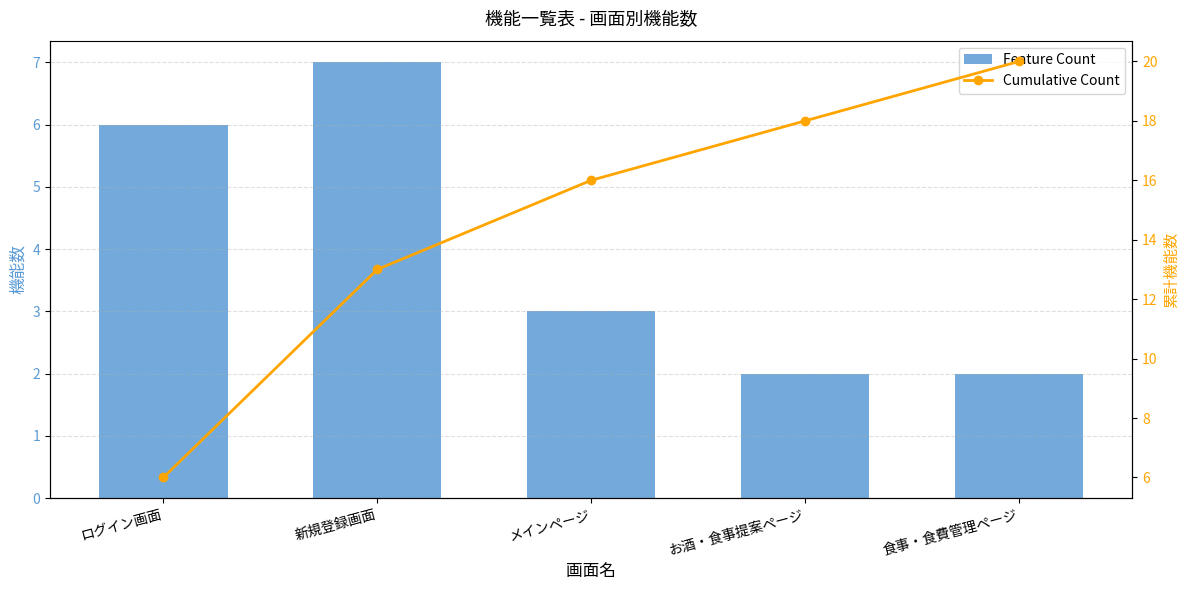

Which series changed the most between ログイン画面 and 食事・食費管理ページ?

Cumulative Count